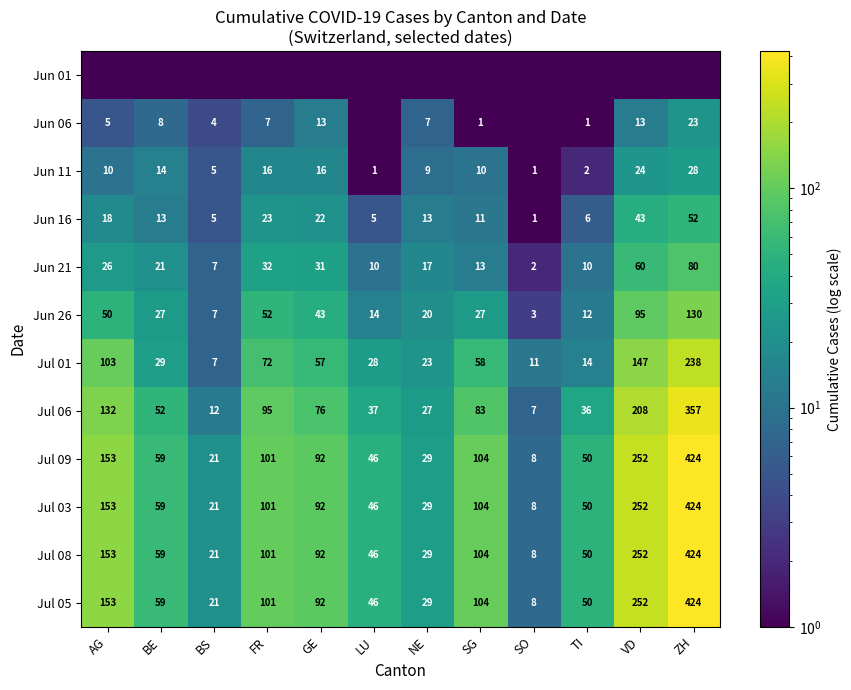

What is the approximate value of Jul 06 at TI?

36.0